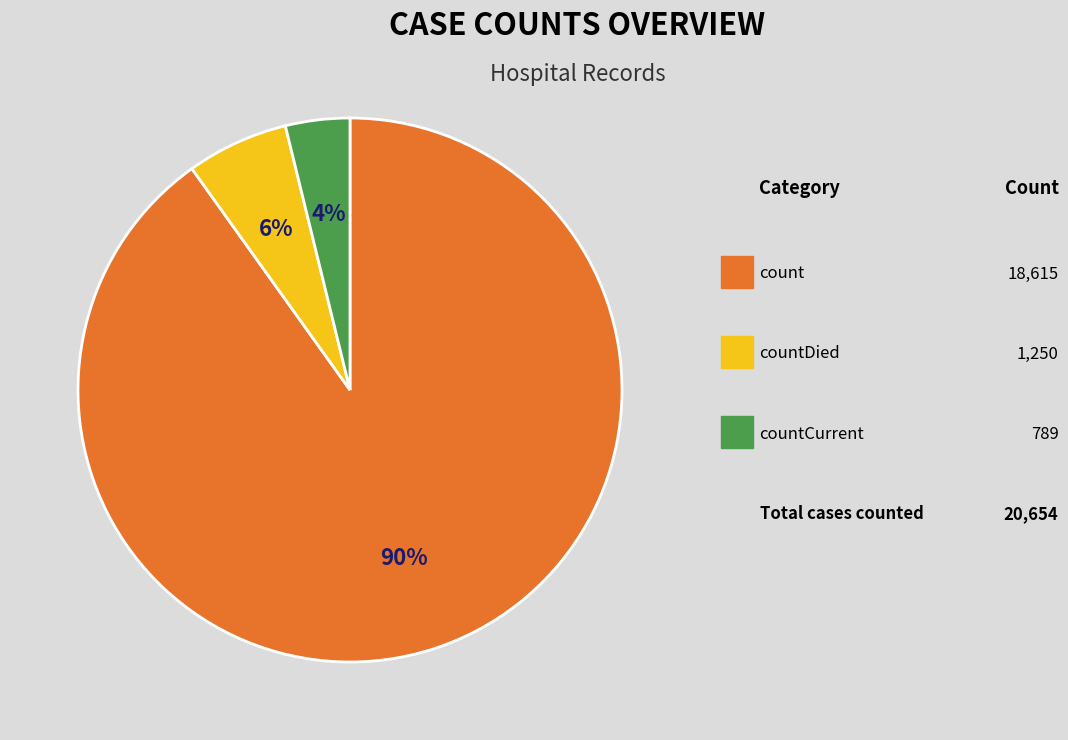

To the nearest percent, what is the difference between the largest and smallest slice percentages?

86%